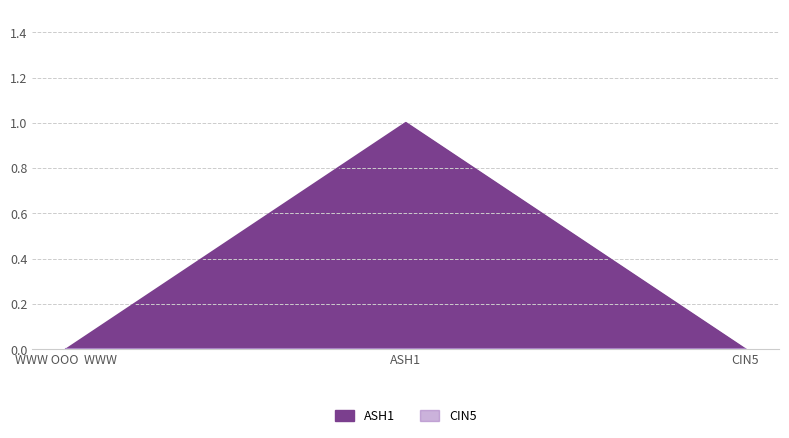

Reading right to left, what are all the values shown in this chart?

CIN5=0	ASH1=1	WWW OOO  WWW=0